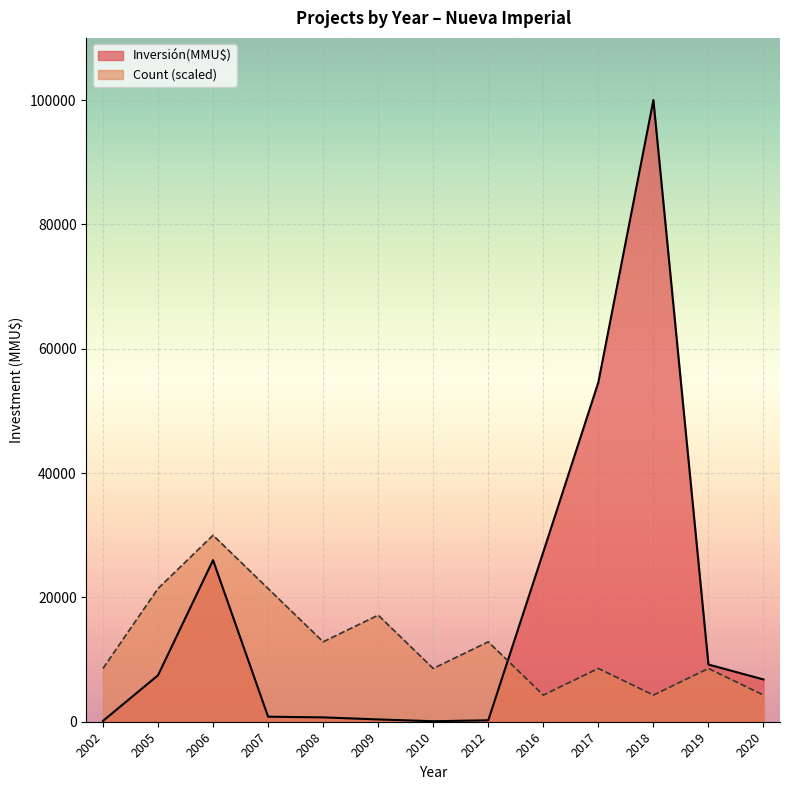

At 2002, list the series in order from largest to smallest.

Count (scaled), Inversión(MMU$)